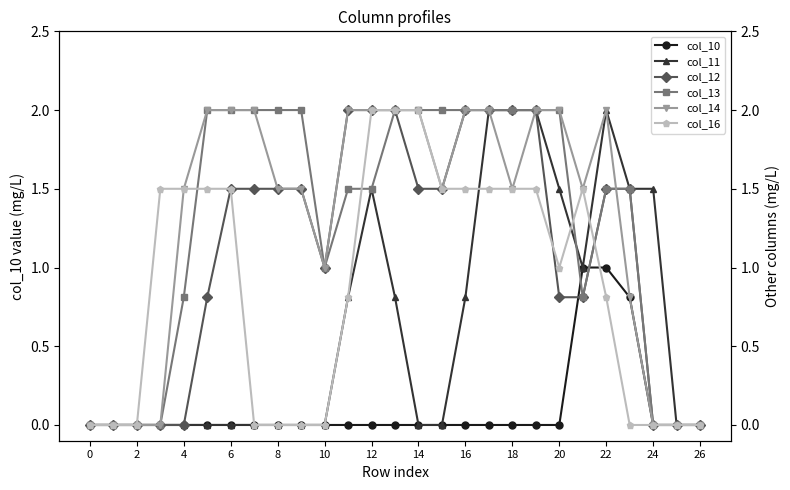

Reading right to left, transcribe all the data shown in this chart.

col_10: 0.0	0.0	0.0	0.8	1.0	1.0	0.0	0.0	0.0	0.0	0.0	0.0	0.0	0.0	0.0	0.0	0.0	0.0	0.0	0.0	0.0	0.0	0.0	0.0	0.0	0.0	0.0
col_11: 0.0	0.0	1.5	1.5	2.0	1.0	1.5	2.0	2.0	2.0	0.8	0.0	0.0	0.8	1.5	0.8	0.0	0.0	0.0	0.0	0.0	0.0	0.0	0.0	0.0	0.0	0.0
col_12: 0.0	0.0	0.0	1.5	1.5	0.8	0.8	2.0	2.0	2.0	2.0	1.5	1.5	2.0	2.0	2.0	1.0	1.5	1.5	1.5	1.5	0.8	0.0	0.0	0.0	0.0	0.0
col_13: 0.0	0.0	0.0	1.5	1.5	0.8	2.0	2.0	2.0	2.0	2.0	2.0	2.0	2.0	1.5	1.5	1.0	2.0	2.0	2.0	2.0	2.0	0.8	0.0	0.0	0.0	0.0
col_14: 0.0	0.0	0.0	0.8	2.0	1.5	2.0	2.0	1.5	2.0	2.0	1.5	2.0	2.0	2.0	2.0	1.0	1.5	1.5	2.0	2.0	2.0	1.5	0.0	0.0	0.0	0.0
col_16: 0.0	0.0	0.0	0.0	0.8	1.5	1.0	1.5	1.5	1.5	1.5	1.5	2.0	2.0	2.0	0.8	0.0	0.0	0.0	0.0	1.5	1.5	1.5	1.5	0.0	0.0	0.0